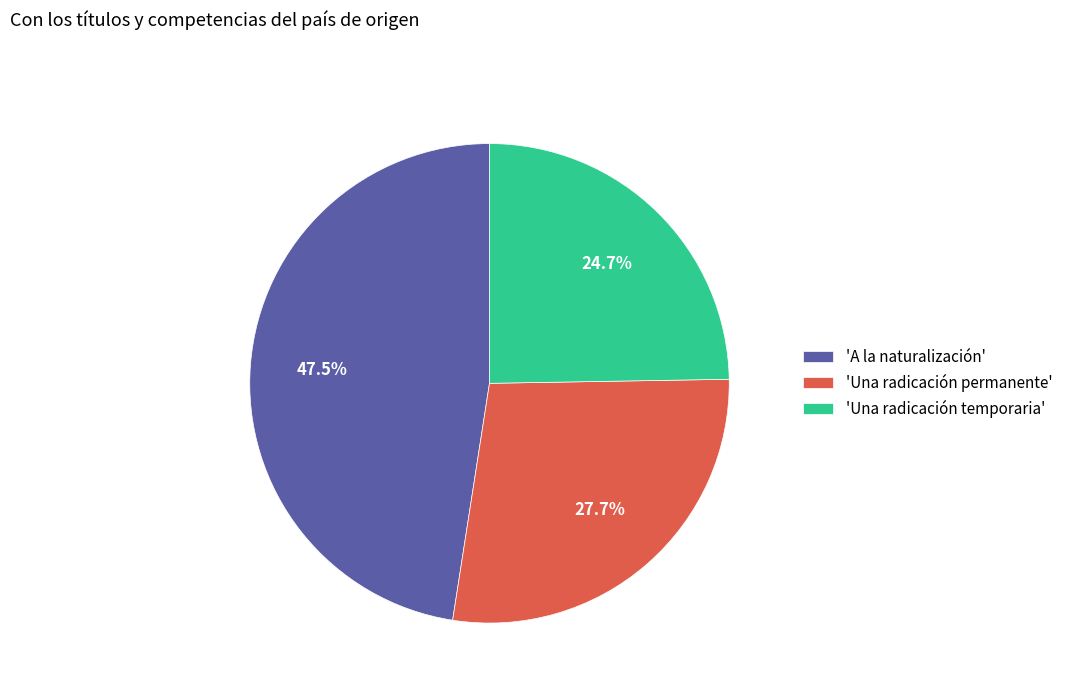

Combined, what portion of the pie is 'A la naturalización' and 'Una radicación permanente'?

75.3%